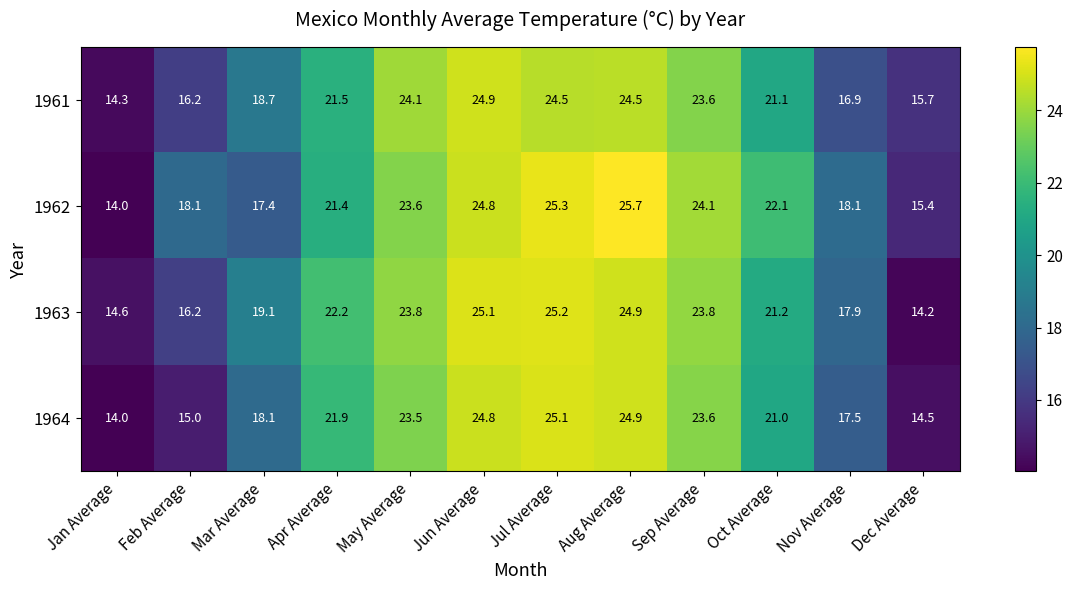

What is the difference between the 1964 values at Dec Average and Aug Average?

10.4